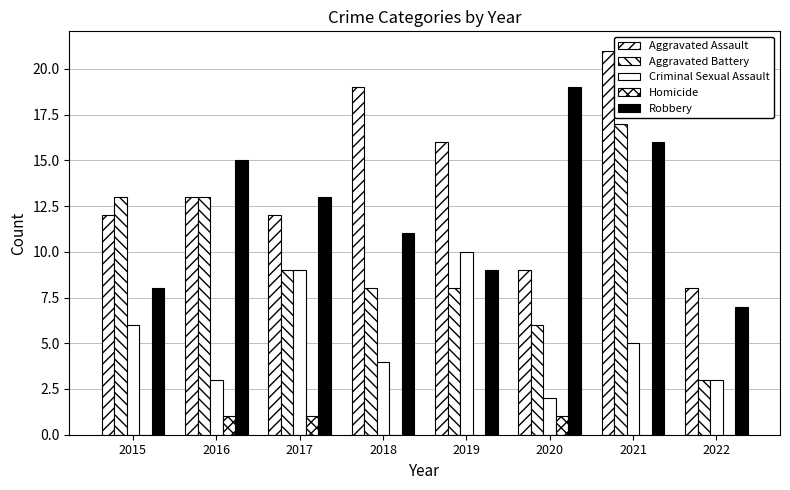

How many groups of bars are there?

8